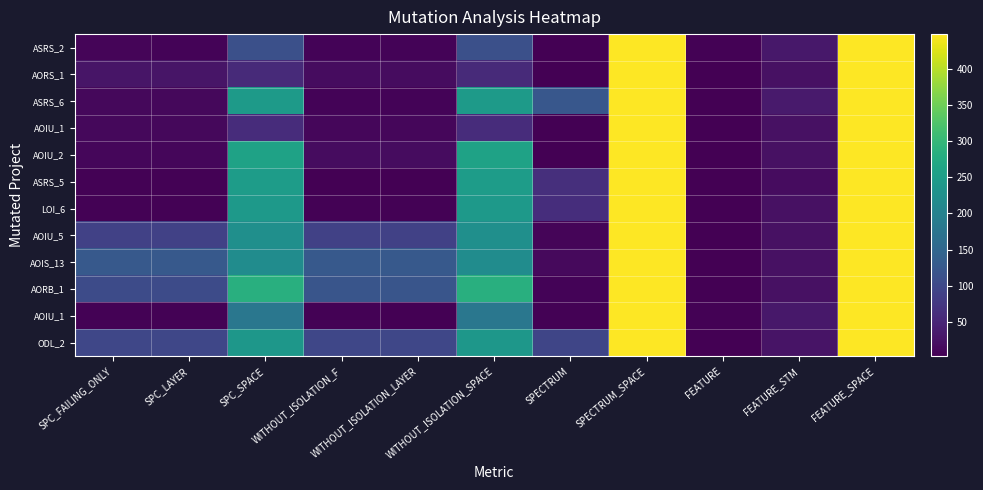

Which has a higher value, WITHOUT_ISOLATION_SPACE or FEATURE_STM?

WITHOUT_ISOLATION_SPACE